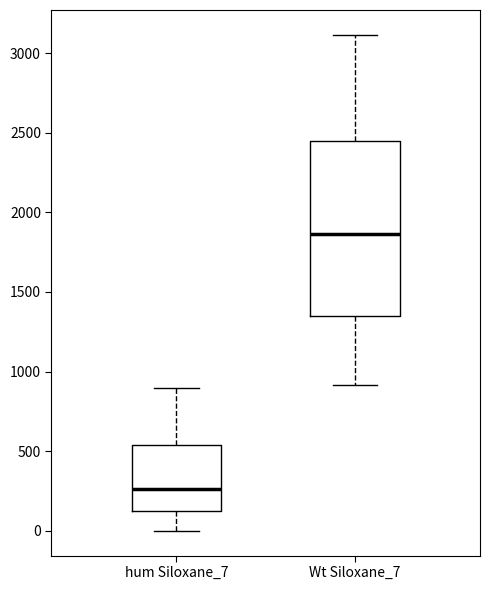

Which box has the lowest median line?

hum Siloxane_7